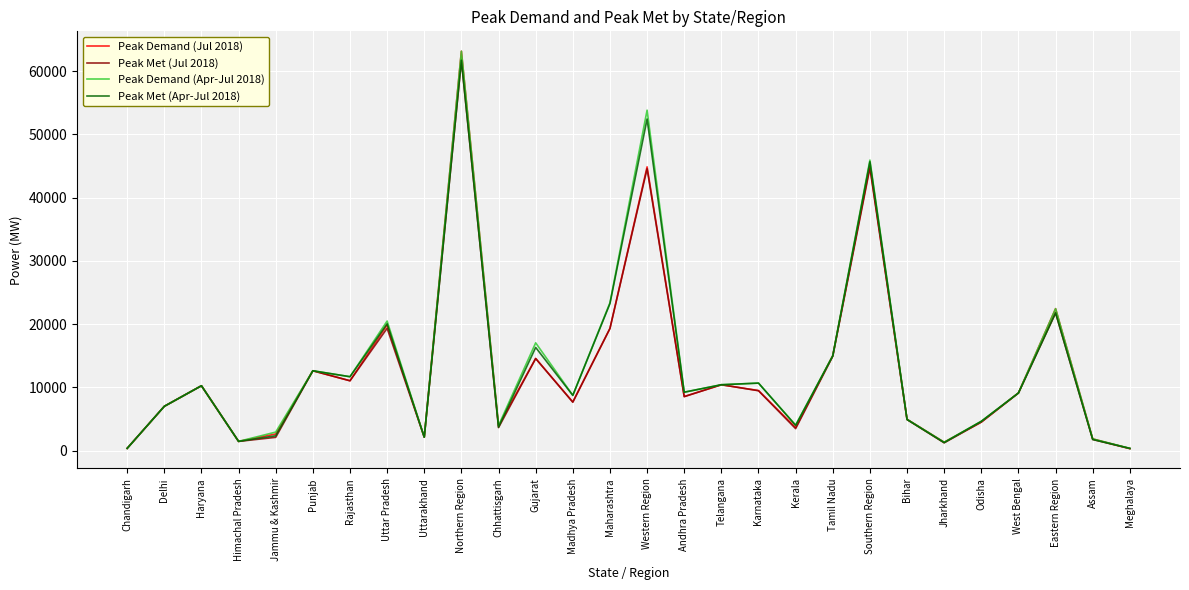

Which category has the highest value in the Peak Demand (Jul 2018) series?

Northern Region